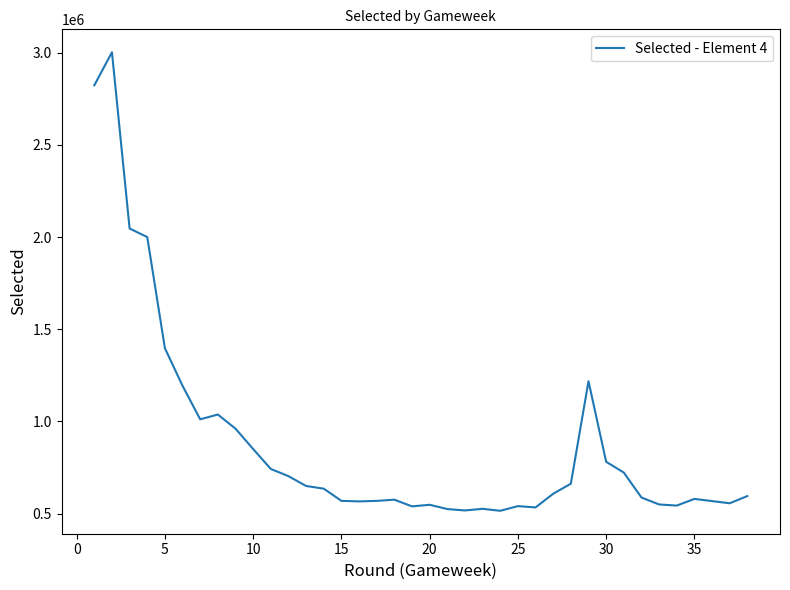

What is the smallest value displayed?

515502